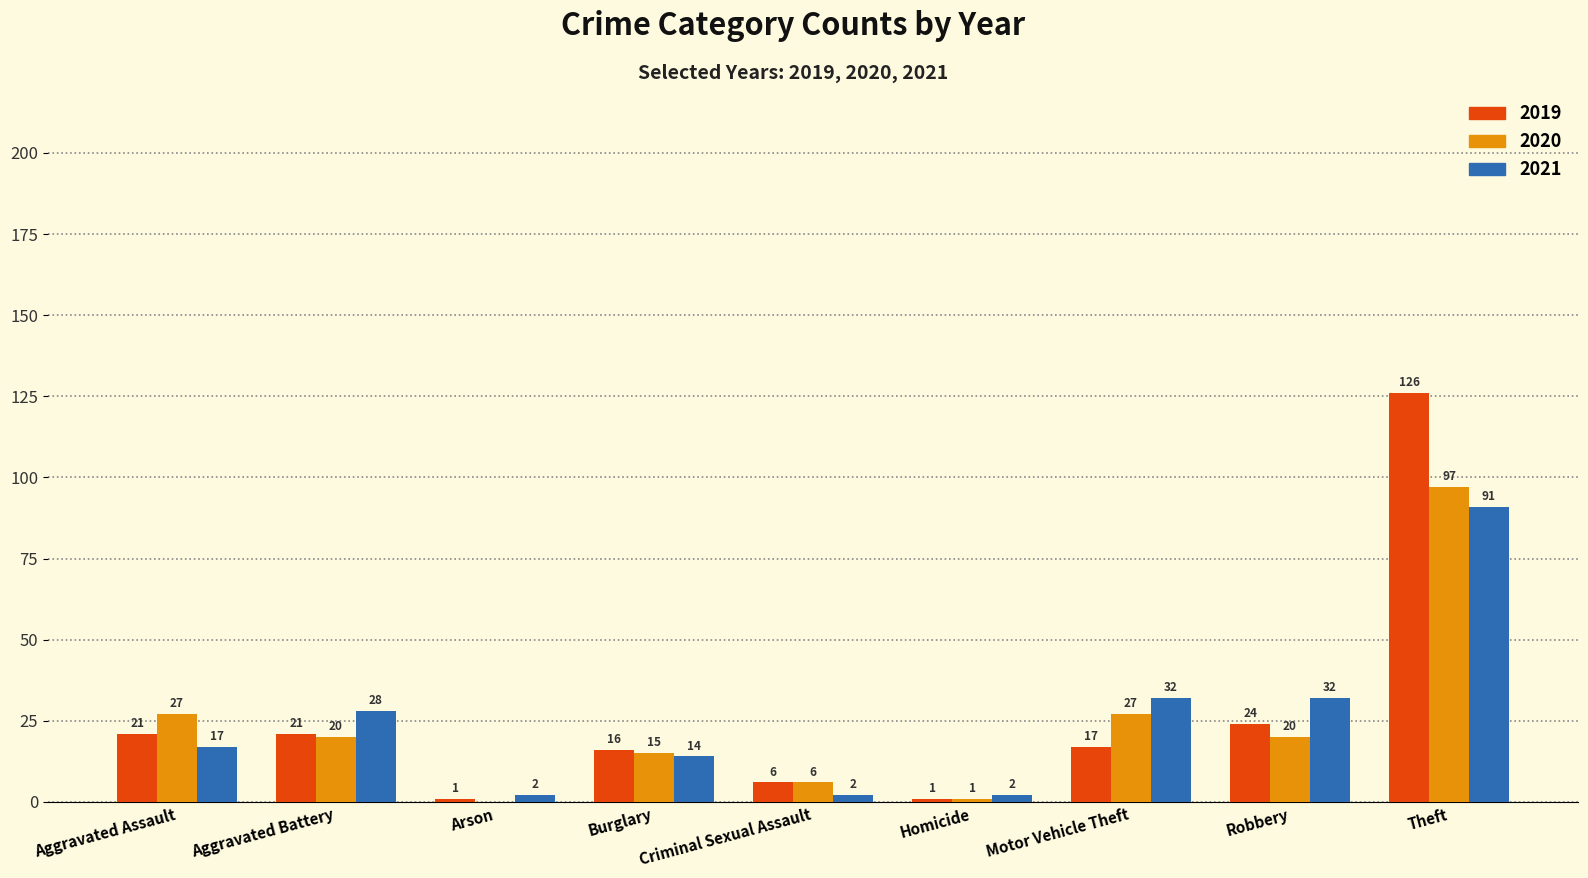

Count the number of categories in the chart.

9